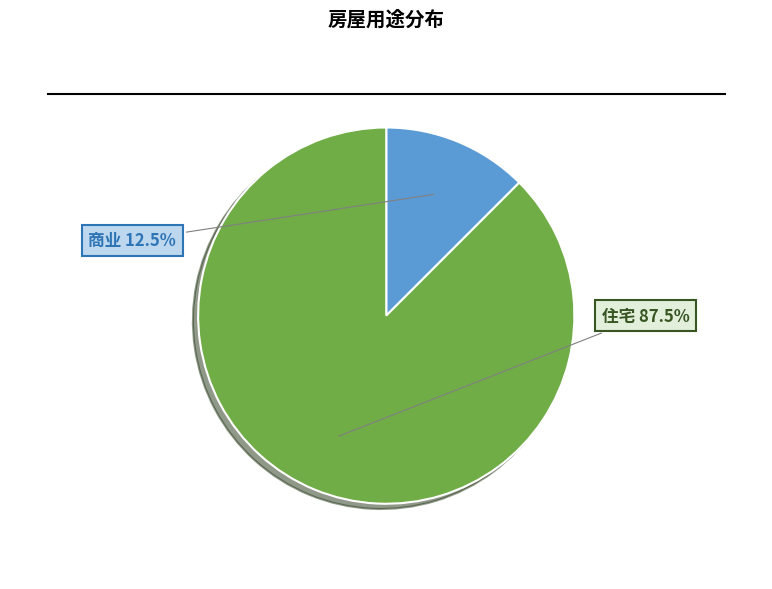

What is the ratio of the value at 住宅 to the value at 商业?

7.0